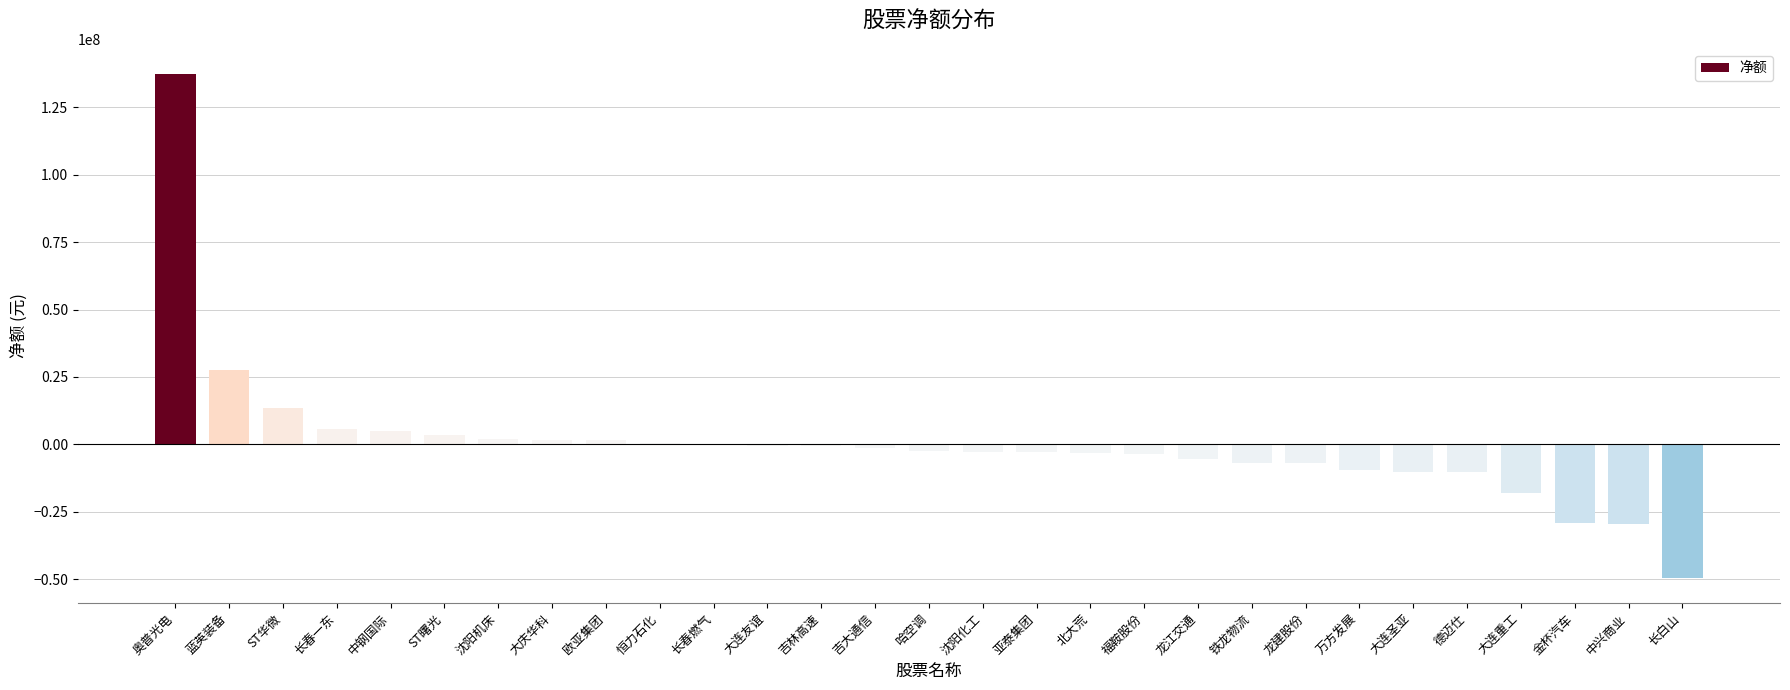

What is the maximum value shown in the chart?

137329810